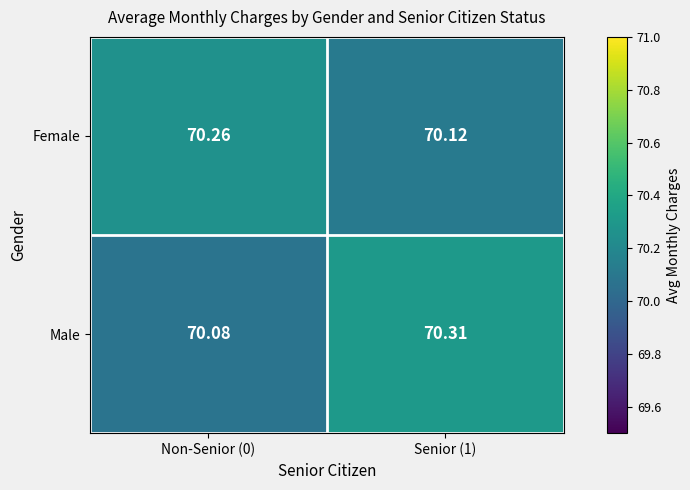

Rank the series at Senior (1) from highest to lowest value.

Male, Female